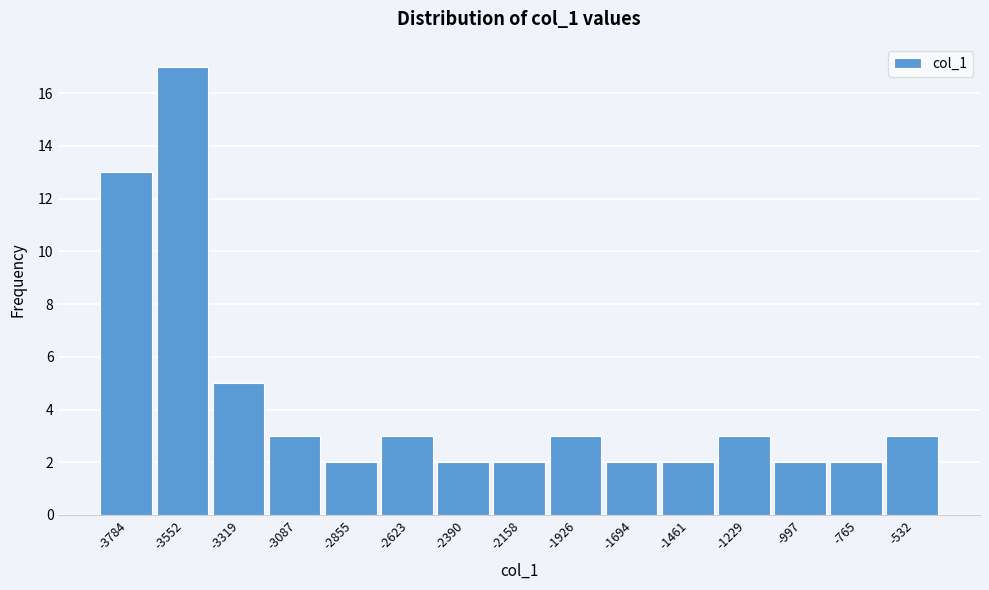

Reading left to right, what are all the values shown in this chart?

-3784=13	-3552=17	-3319=5	-3087=3	-2855=2	-2623=3	-2390=2	-2158=2	-1926=3	-1694=2	-1461=2	-1229=3	-997=2	-765=2	-532=3